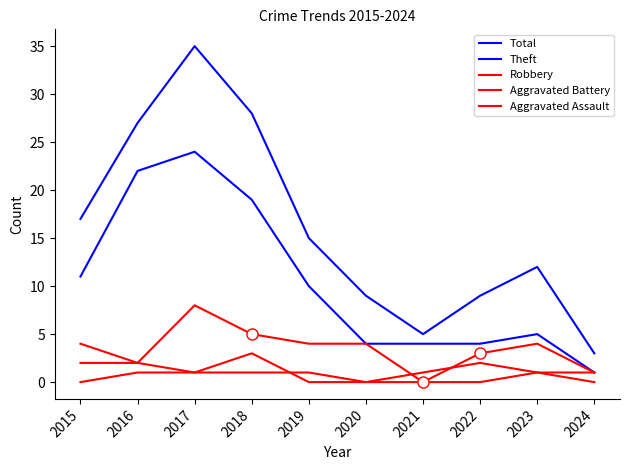

How many distinct data groups are displayed?

5